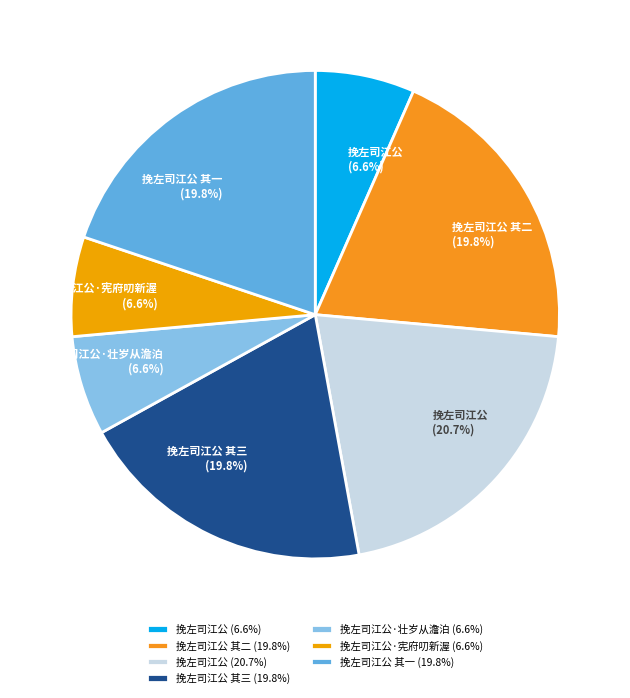

Approximately how many times larger is the value at 挽左司江公 (6.6%) compared to 挽左司江公·壮岁从澹泊 (6.6%)?

1.0